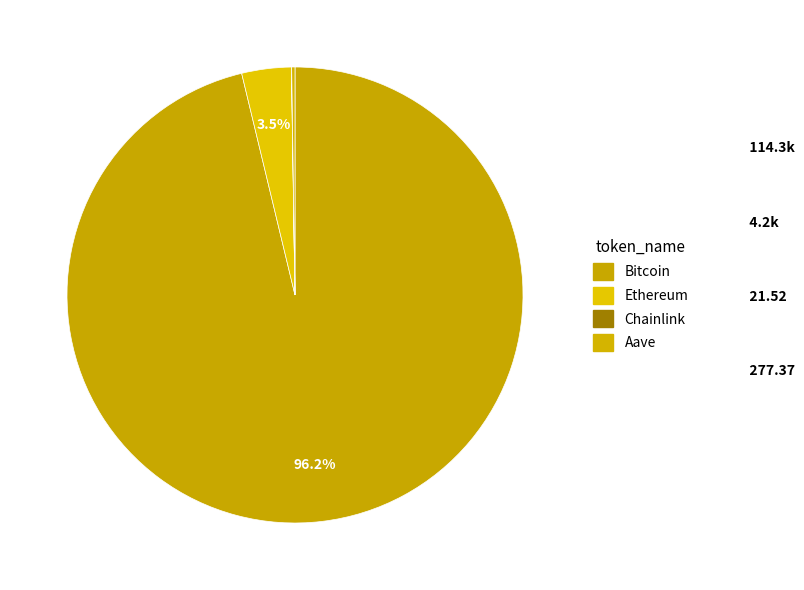

Which slice represents more than half of the pie?

Bitcoin